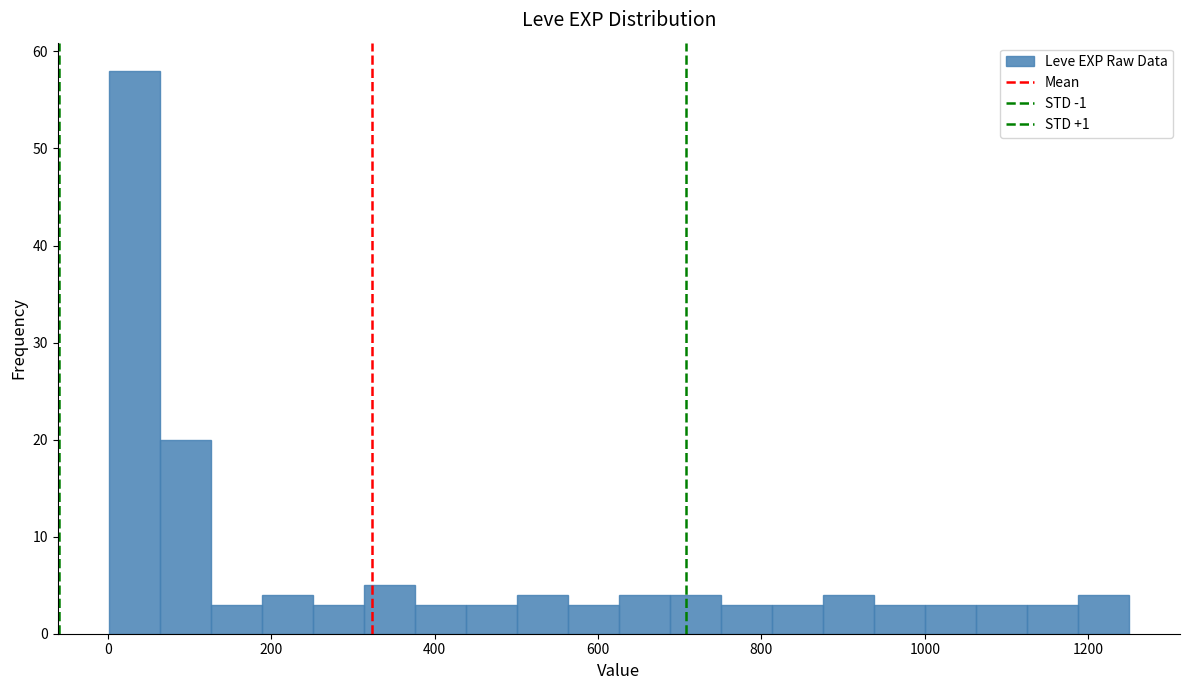

Read against the x-axis, roughly where is the centre of the tallest bar?

40